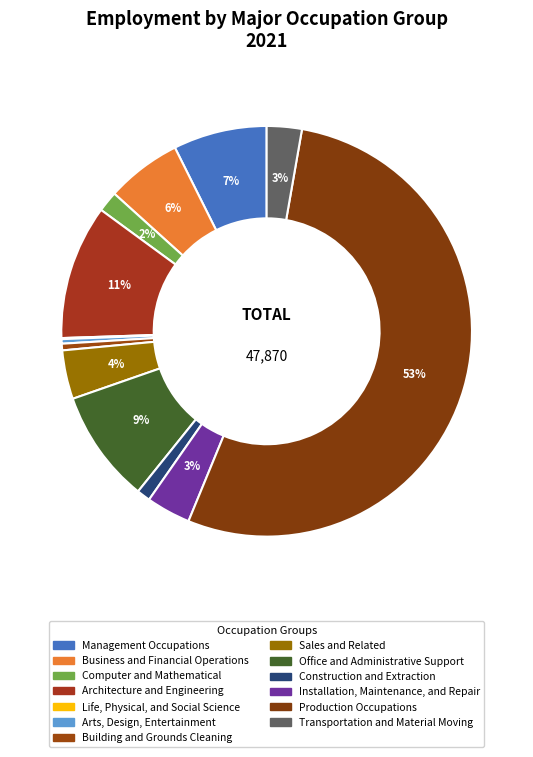

The Production Occupations slice represents 53% of the pie. True or false?

True